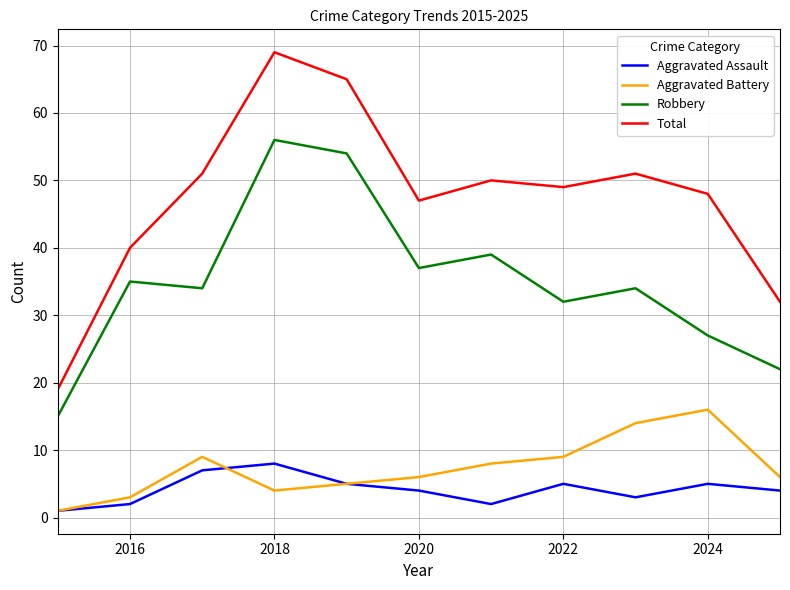

Which series has the largest range (max minus min)?

Total